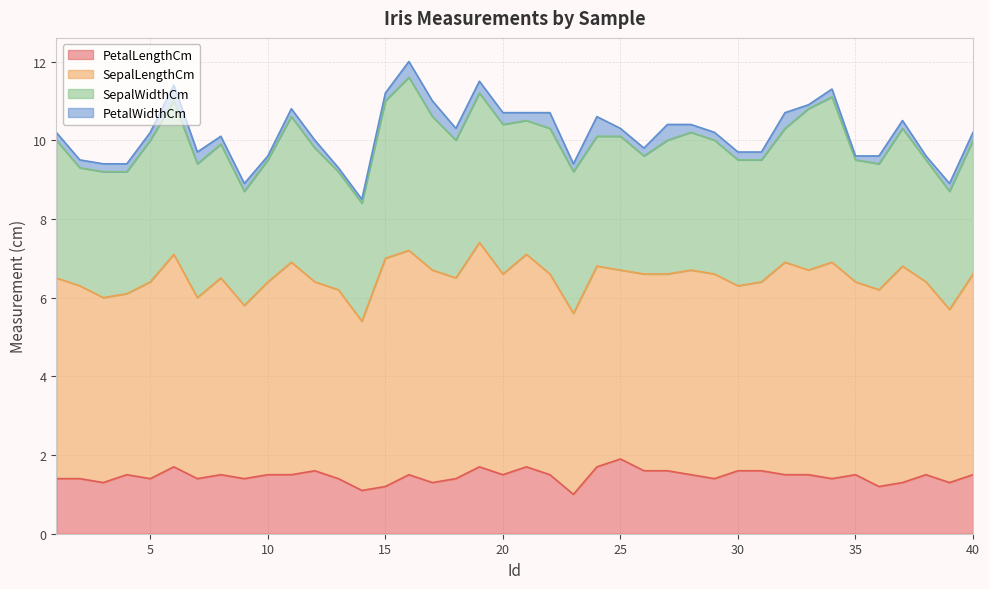

Rank the series at 23 from lowest to highest value.

PetalWidthCm, PetalLengthCm, SepalWidthCm, SepalLengthCm